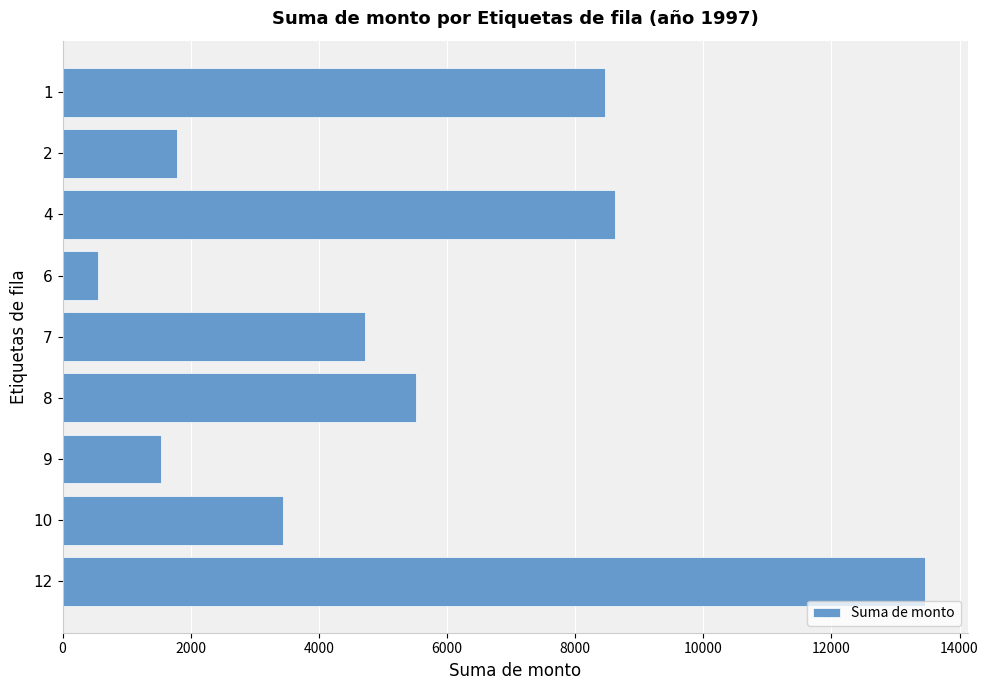

What is the value of the 3rd bar from the top?

8623.5